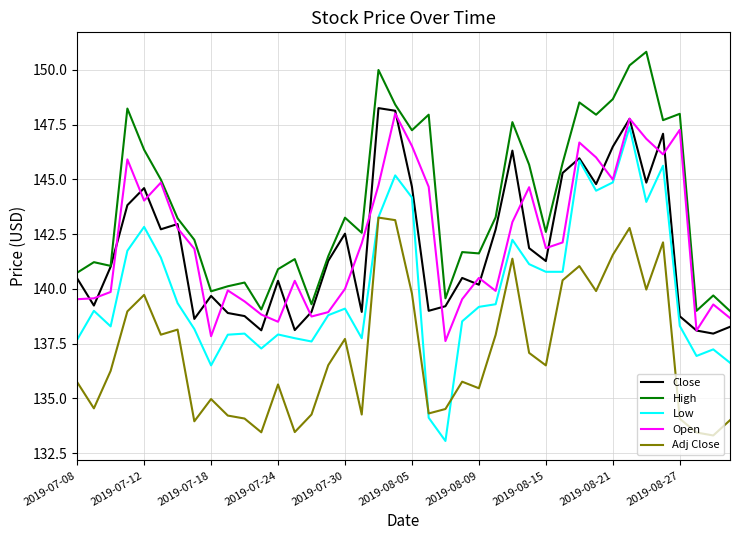

What is the maximum value for Low?

147.4